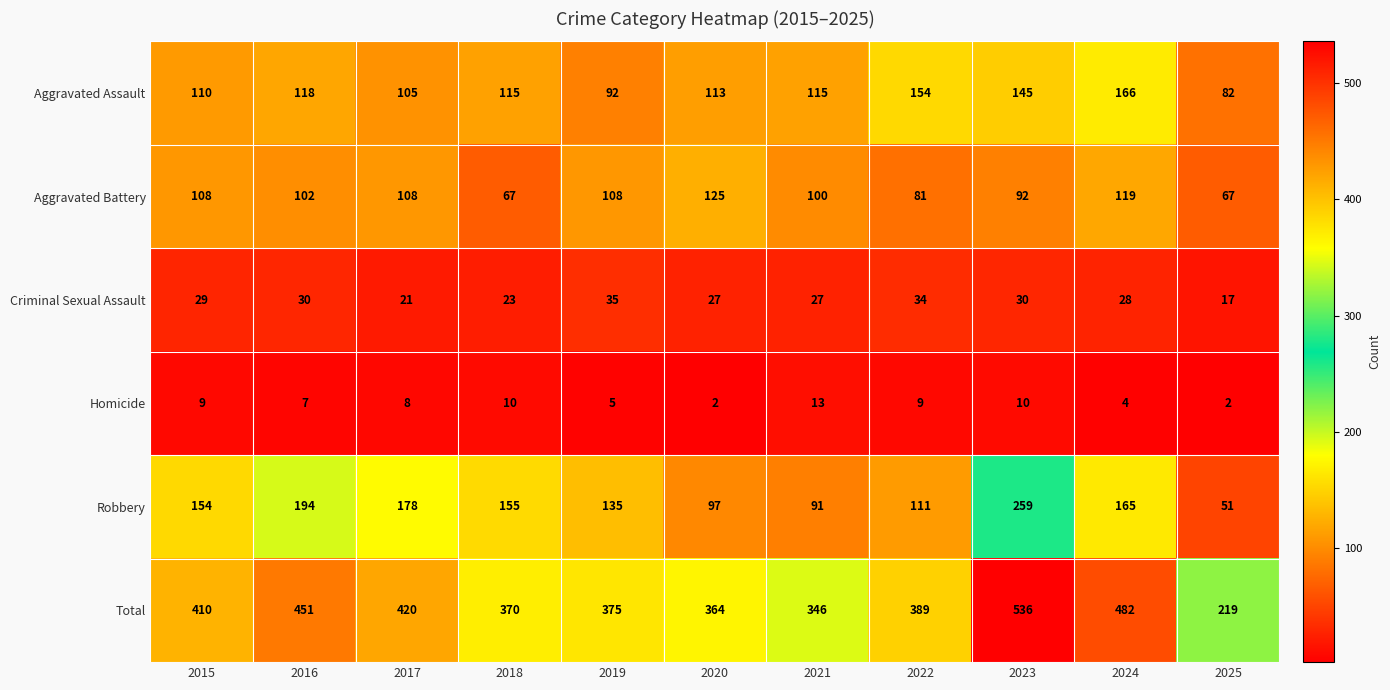

What is the sum of all Robbery values?

1590